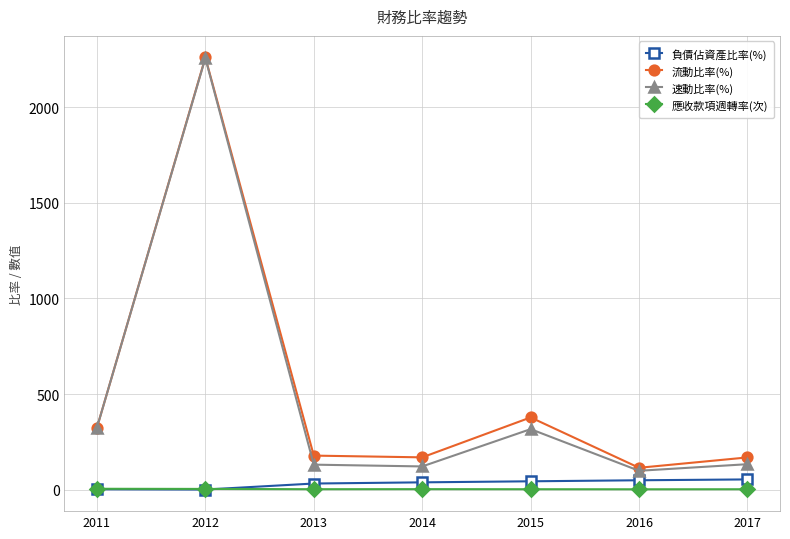

What is the difference between the maximum and second lowest values in the 應收款項週轉率(次) series?

2.5